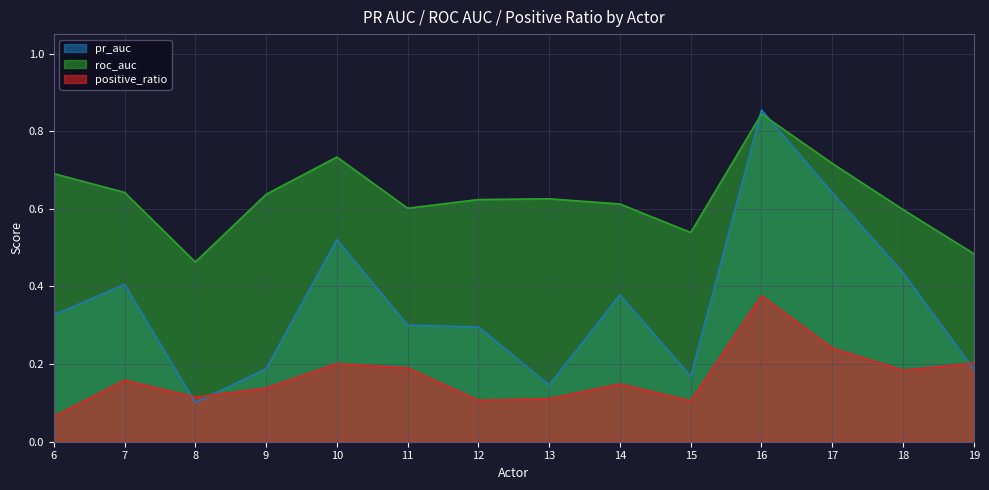

Reading left to right, extract all data points from this chart.

pr_auc: 6=0.3	7=0.4	8=0.1	9=0.2	10=0.5	11=0.3	12=0.3	13=0.1	14=0.4	15=0.2	16=0.9	17=0.6	18=0.4	19=0.2
roc_auc: 6=0.7	7=0.6	8=0.5	9=0.6	10=0.7	11=0.6	12=0.6	13=0.6	14=0.6	15=0.5	16=0.8	17=0.7	18=0.6	19=0.5
positive_ratio: 6=0.1	7=0.2	8=0.1	9=0.1	10=0.2	11=0.2	12=0.1	13=0.1	14=0.1	15=0.1	16=0.4	17=0.2	18=0.2	19=0.2